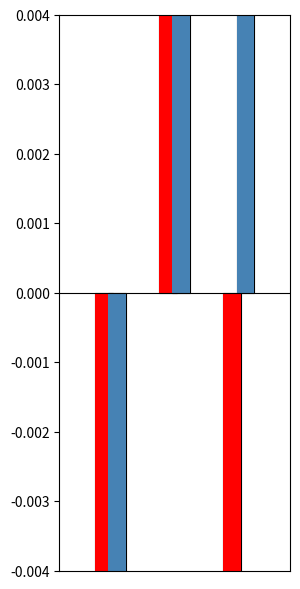

Reading left to right, what are all the values shown in this chart?

Number of Shows in a day: -0.1	0.2	-0.1
Seats available: -0.4	0.1	0.3